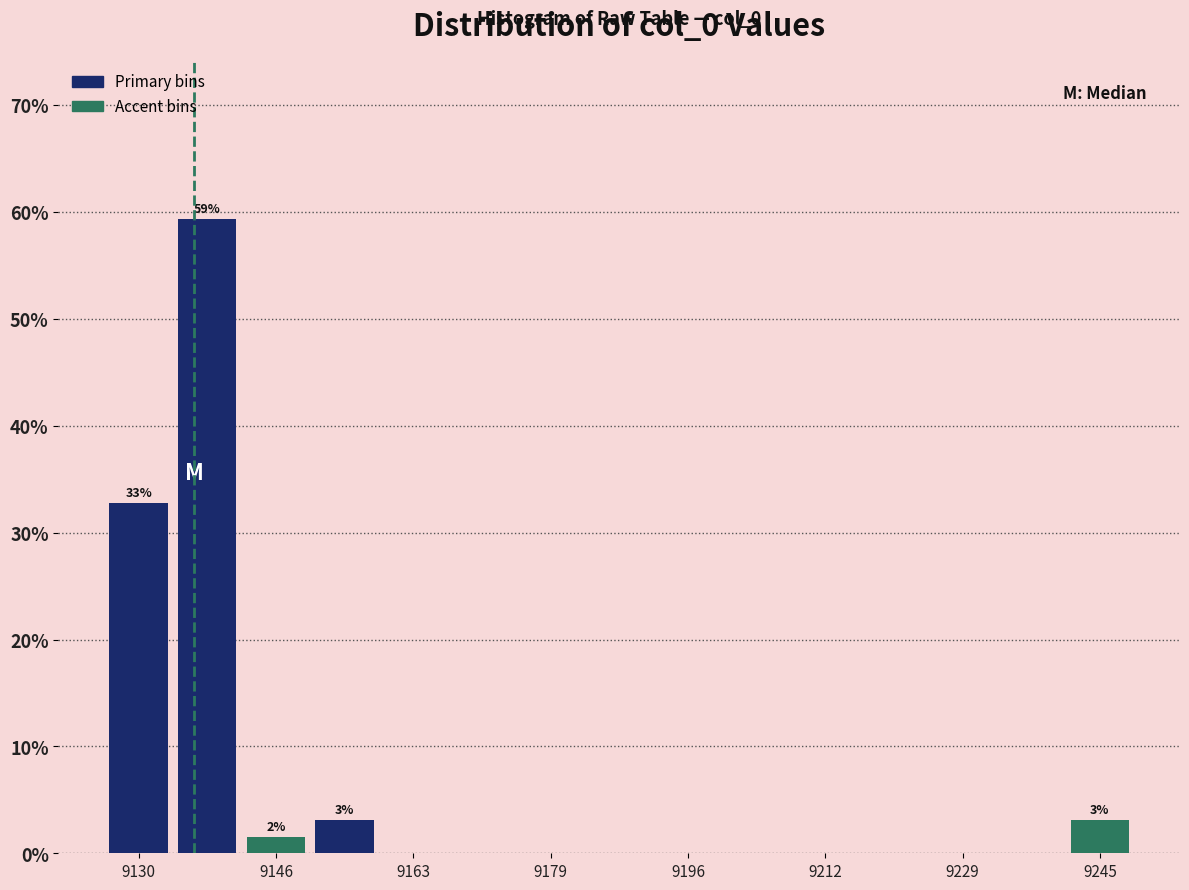

Over which range of the x-axis is the bar tallest?

9134 to 9142